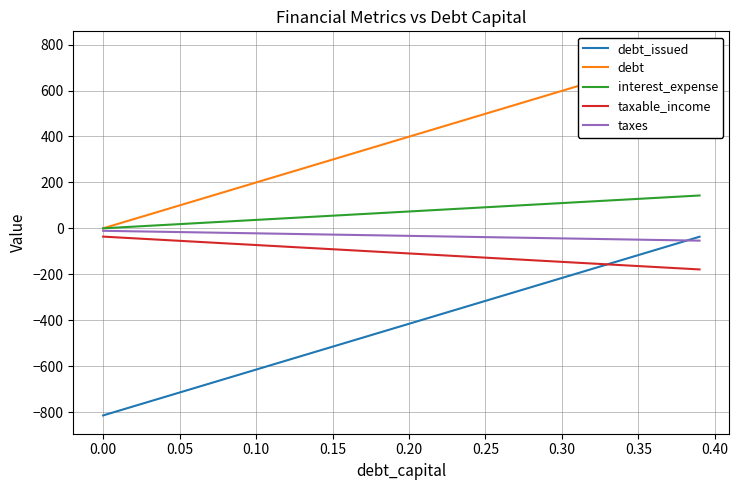

What is the highest value of the taxable_income series?

-36.1